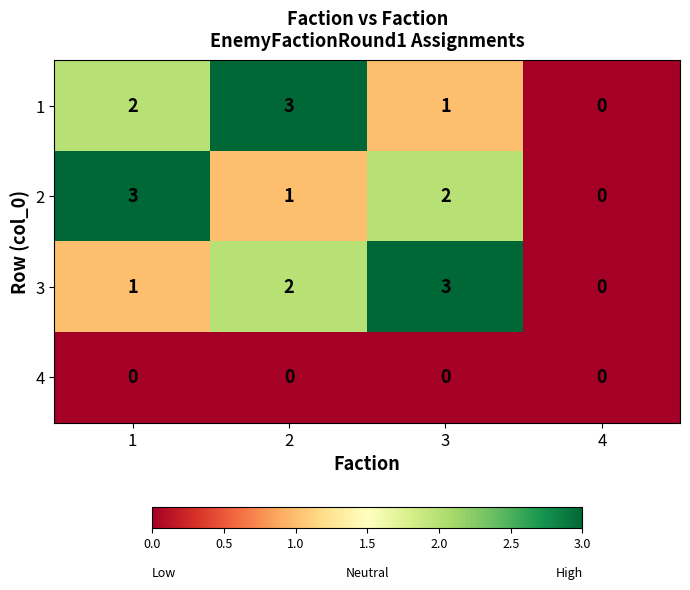

What is the greatest value displayed?

3